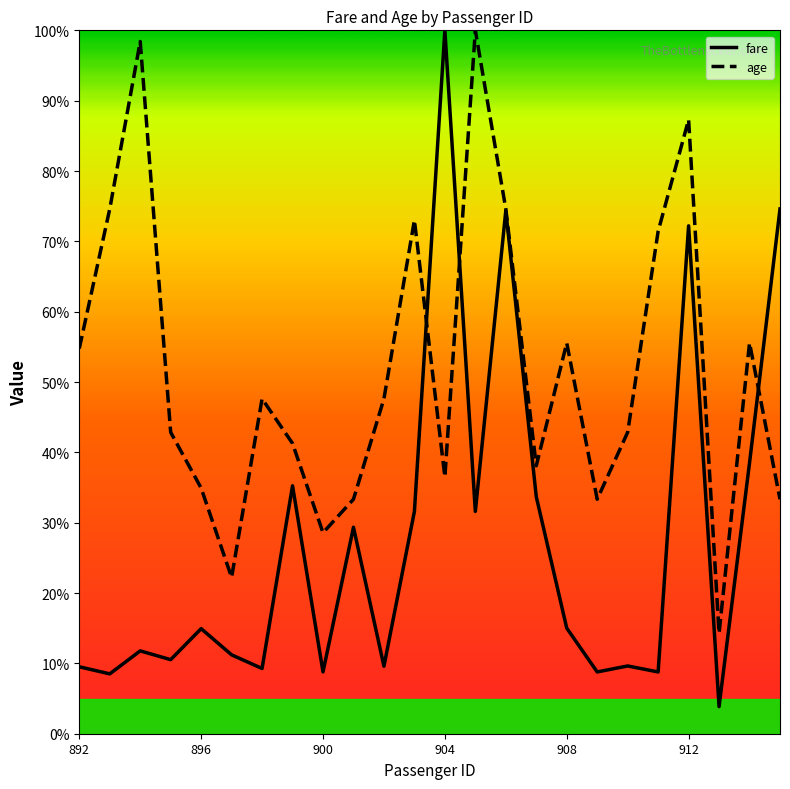

What is the smallest value displayed?

3.9